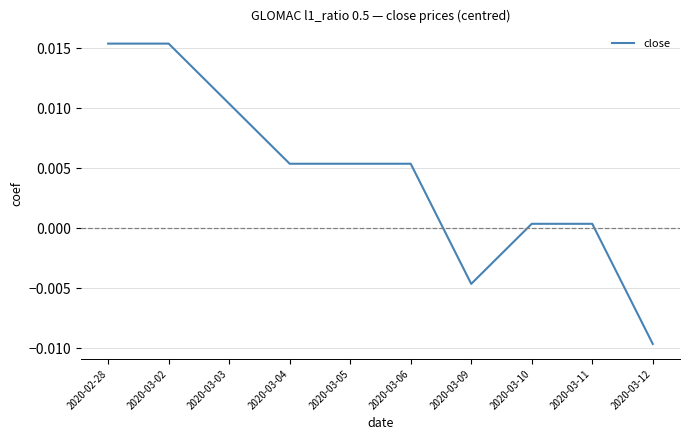

Which category has the lowest value across all series?

2020-03-12